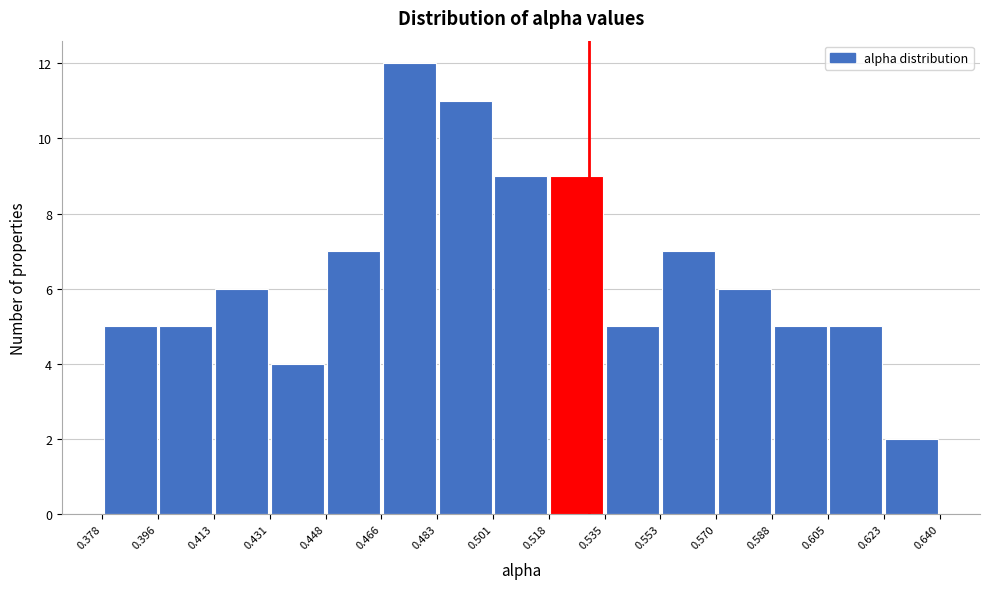

How tall is the bar that spans 0.396 to 0.413 on the x-axis? The values are not printed on the chart, so give them approximately, as read against the axis.

5